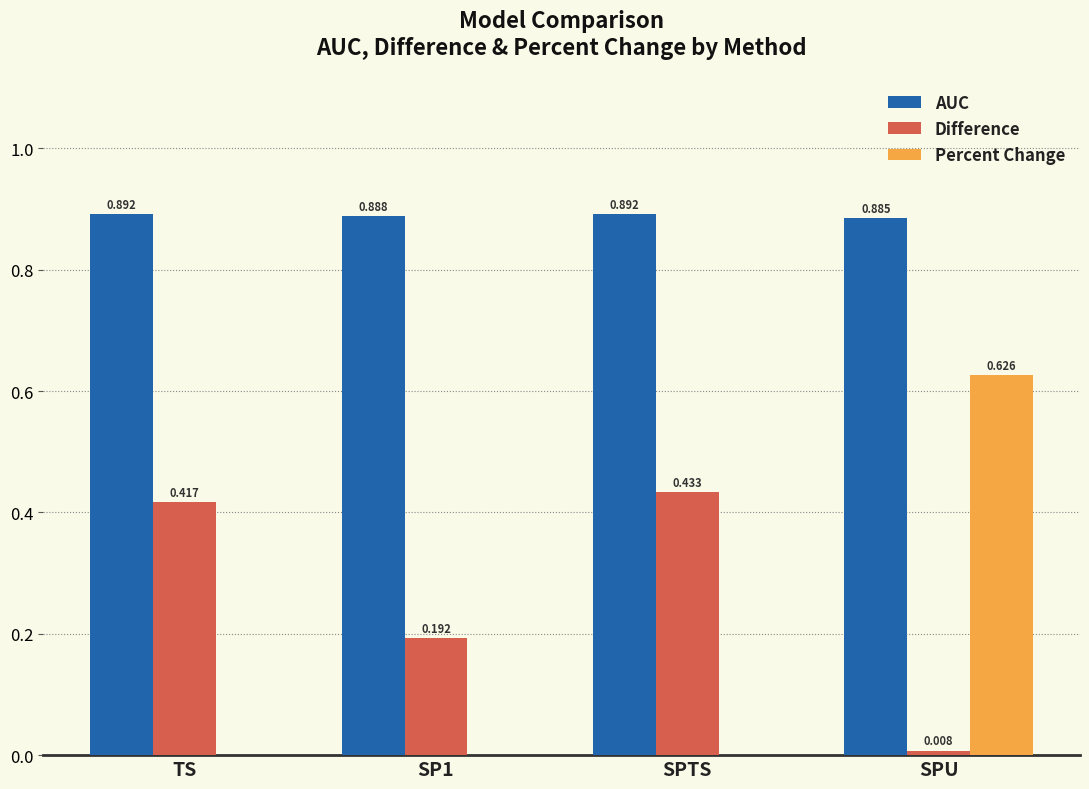

Between SP1 and SPU, which series saw the biggest shift?

Percent Change